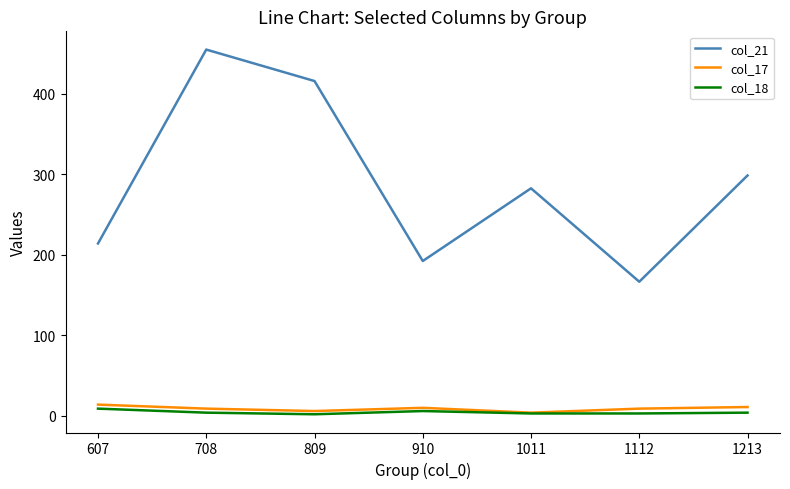

What is the sum of the col_18 values at 1213 and 1011?

7.0